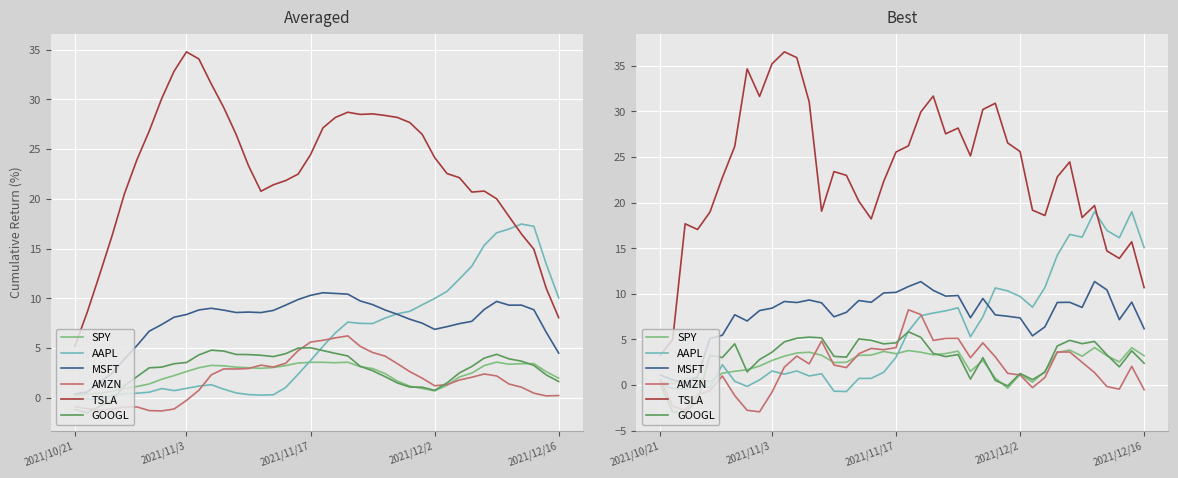

The AMZN series shows 2.2 at 14. True or false?

True